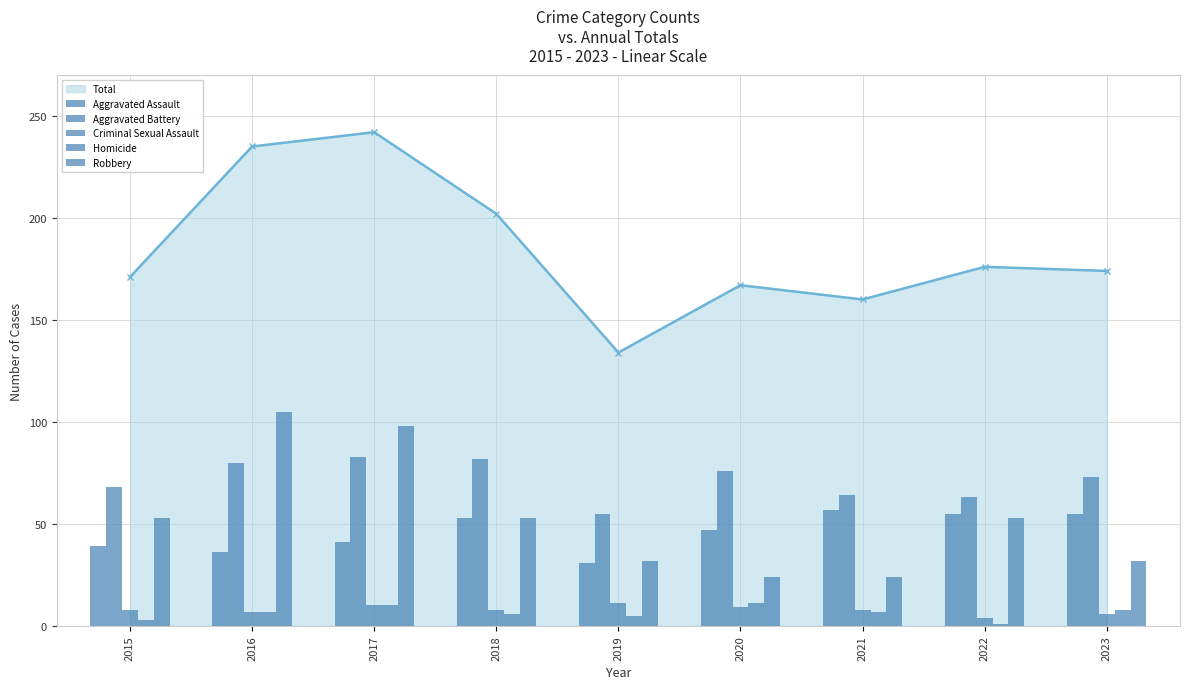

What is the approximate value of Criminal Sexual Assault at 2016?

7